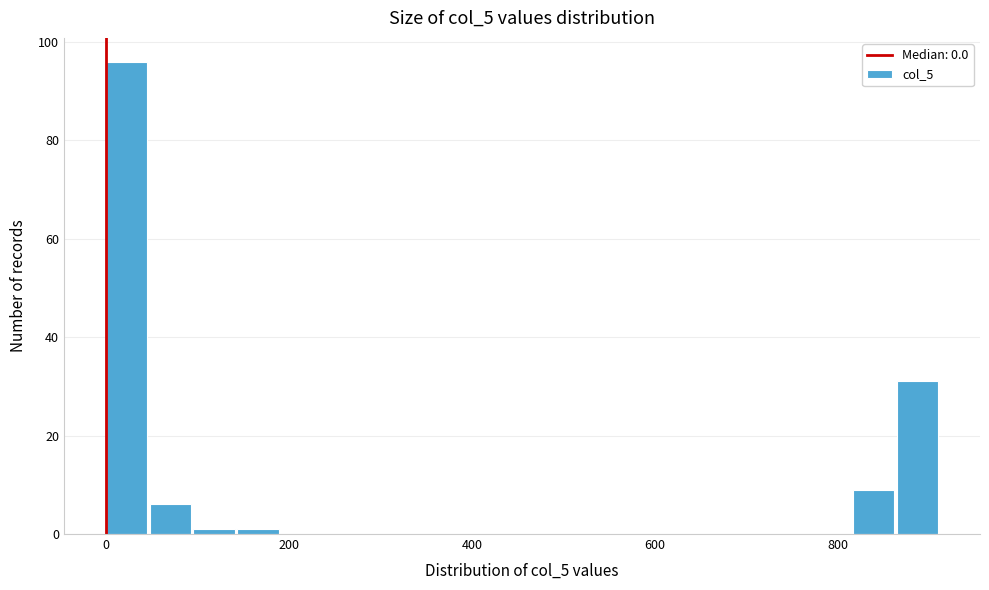

Read against the x-axis, roughly where is the centre of the tallest bar?

20